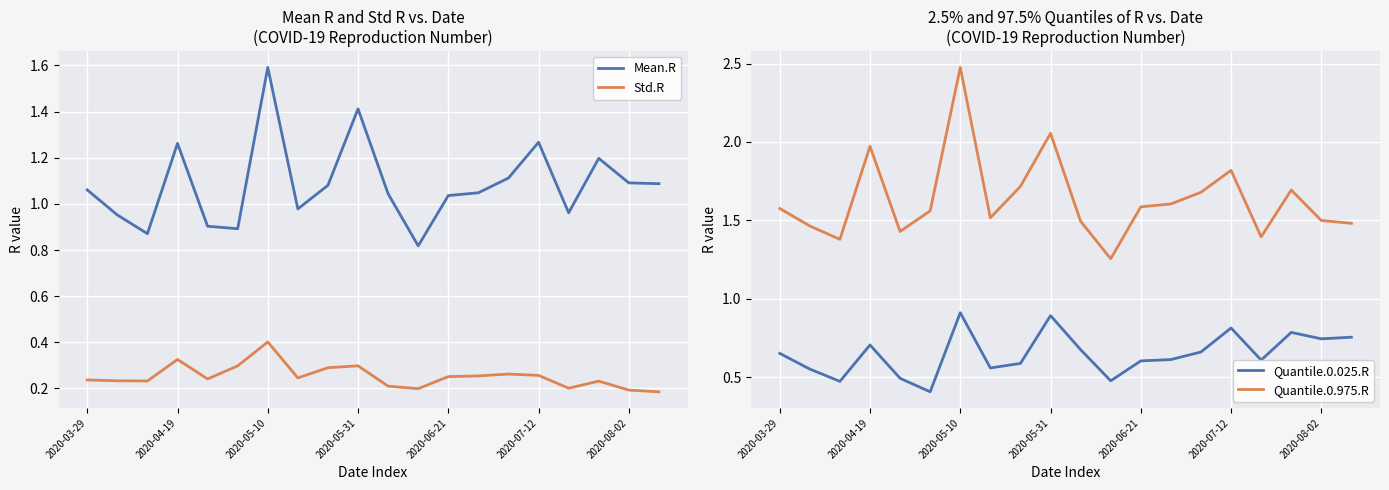

Which series has the largest total across all categories?

Quantile.0.975.R